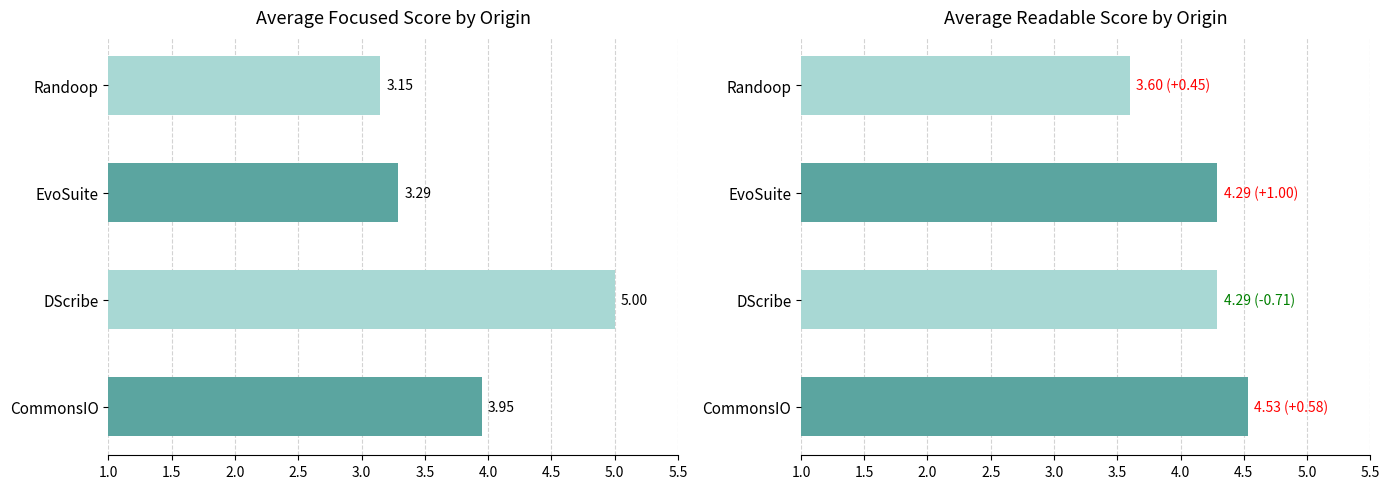

What is the maximum value shown in the chart?

5.0